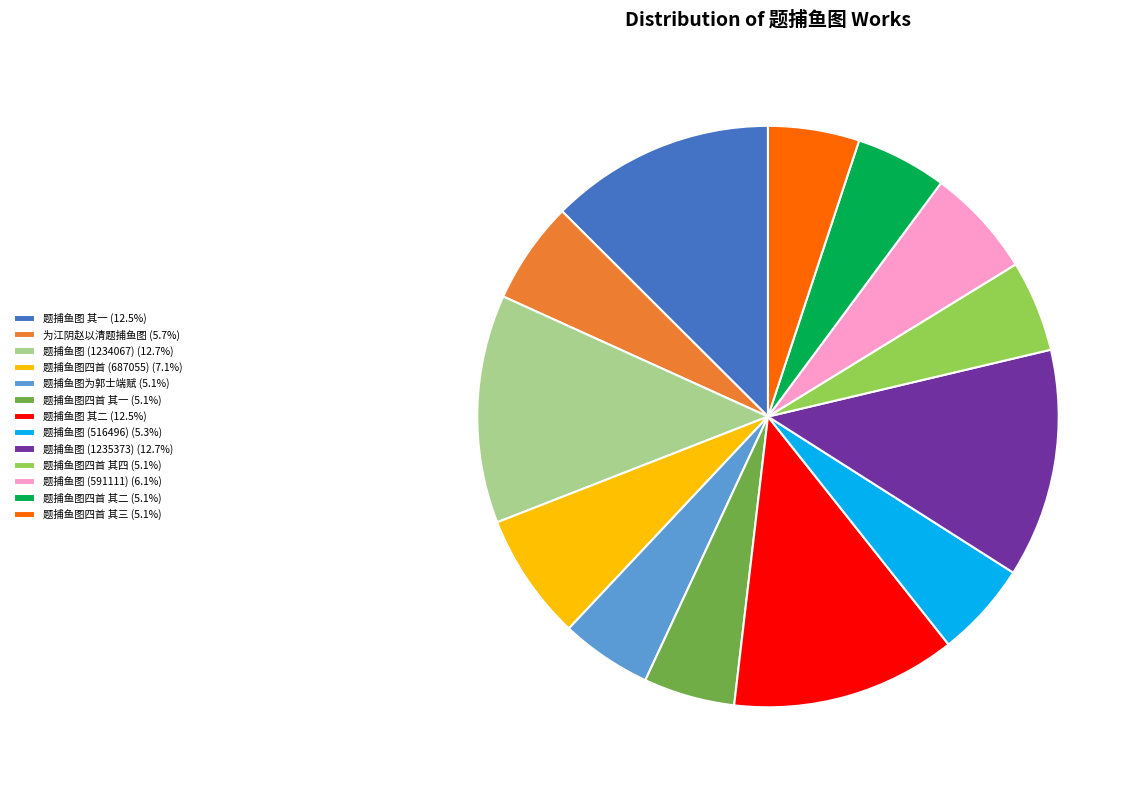

How many slices are in this pie chart?

13